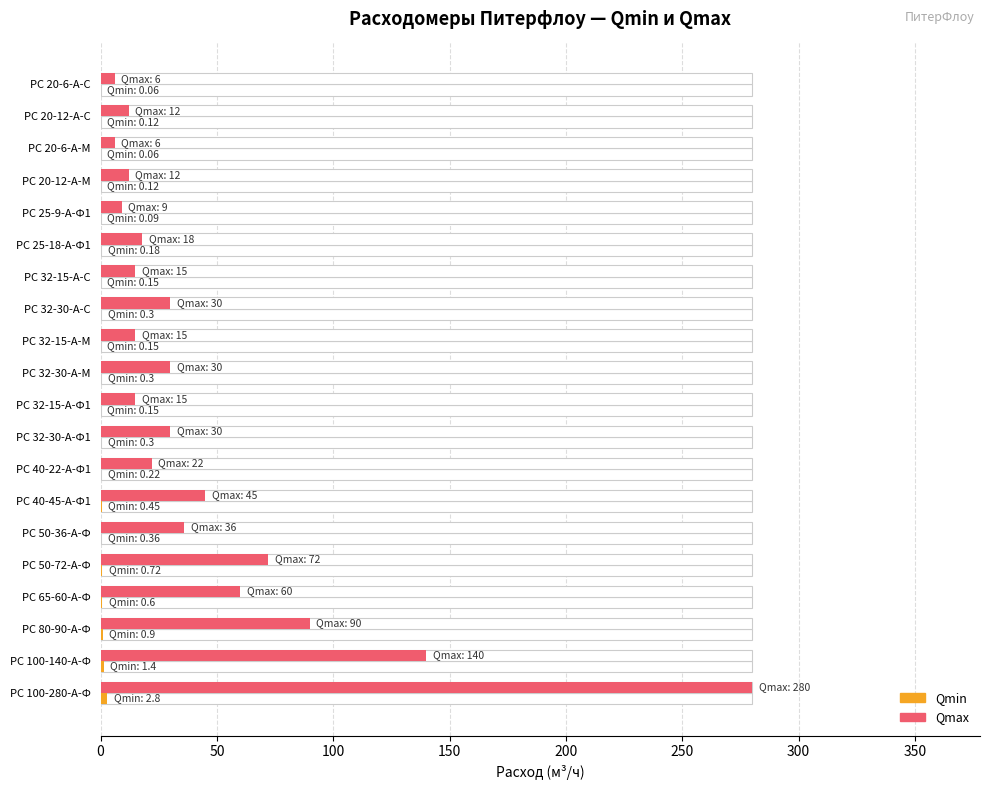

How many distinct data groups are displayed?

2